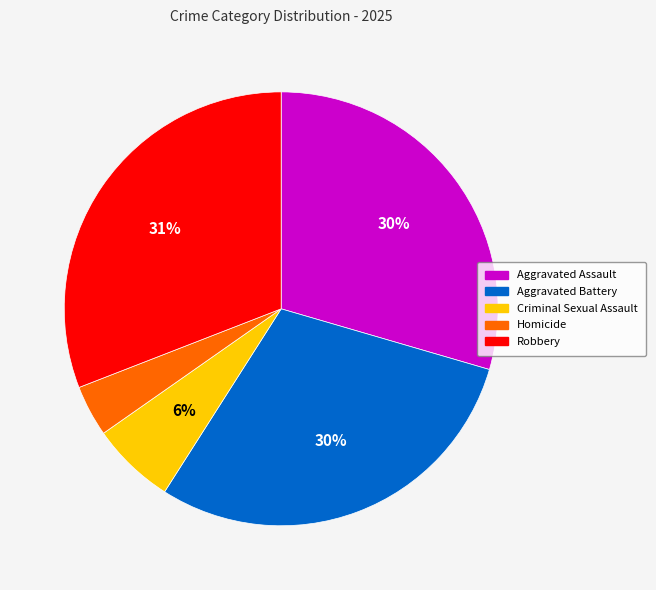

Which category has the biggest portion of the pie?

Robbery